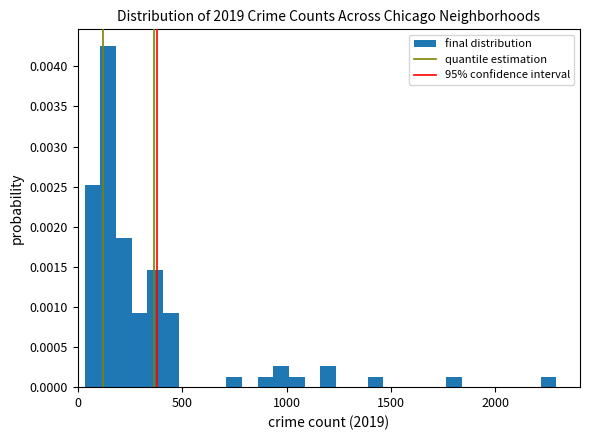

Read against the x-axis, roughly where is the centre of the tallest bar?

150